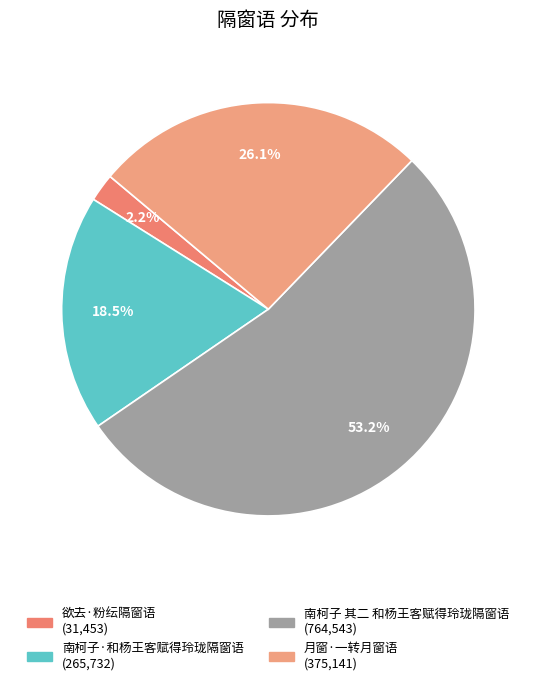

Is there any slice that represents more than half of the pie?

Yes